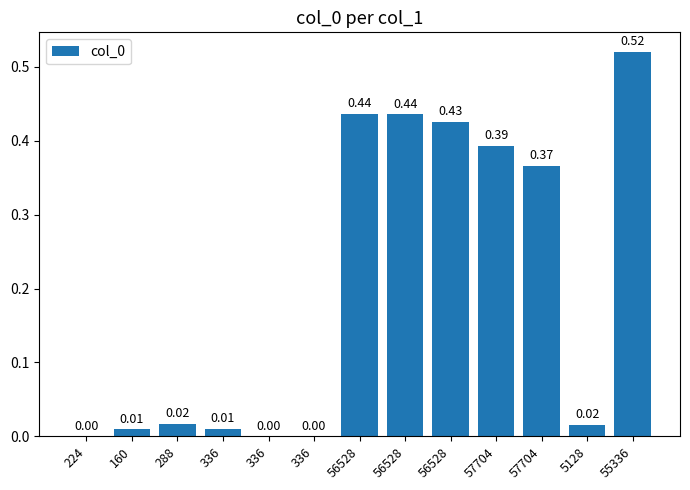

How many series are shown in this chart?

1